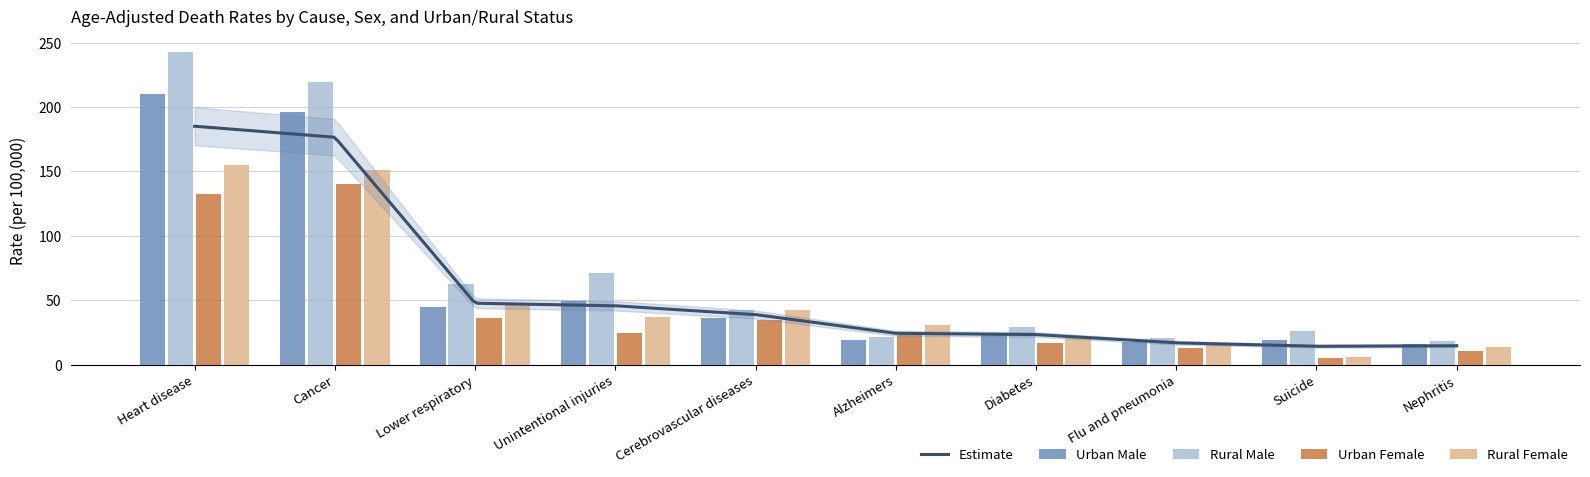

The Rural Male series shows 105.2 at Unintentional injuries. True or false?

False